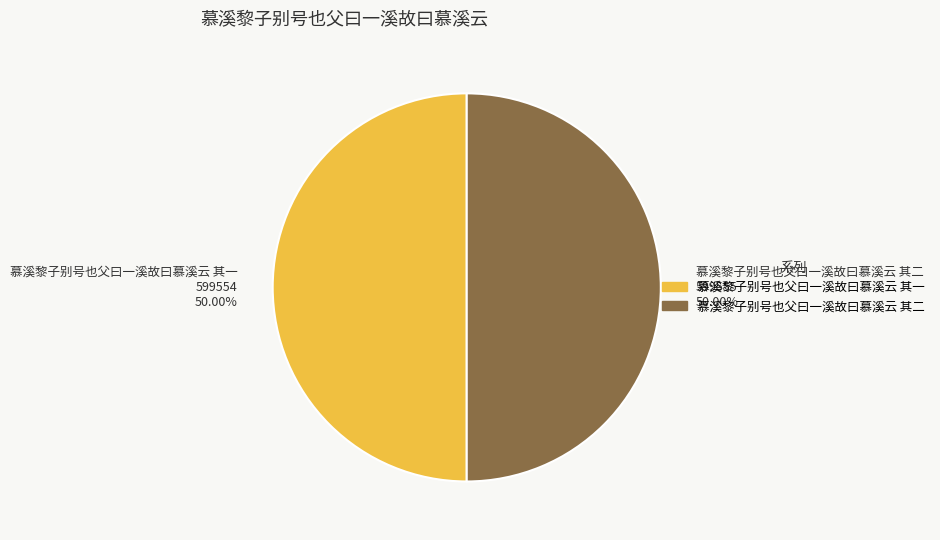

Approximately how many times larger is the value at 慕溪黎子别号也父曰一溪故曰慕溪云 其二 599555 50.00% compared to 慕溪黎子别号也父曰一溪故曰慕溪云 其一 599554 50.00%?

1.0